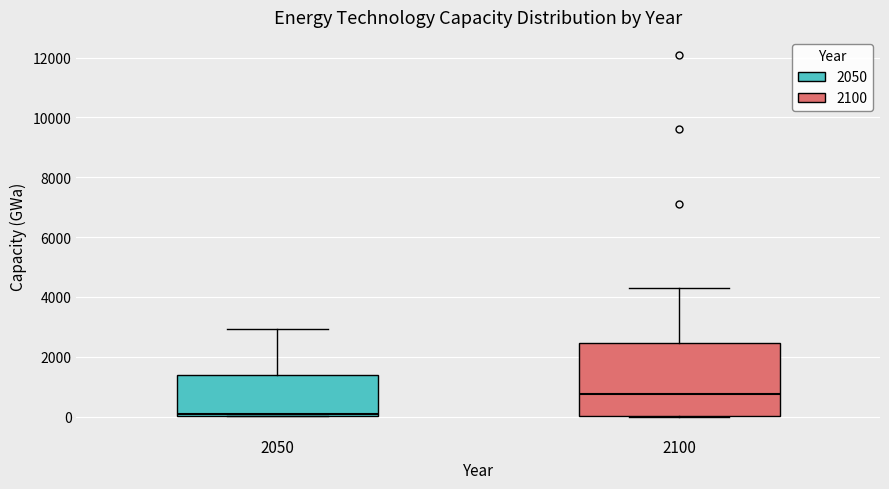

Reading left to right, read every box against the y-axis: the position of its median line, the range the box covers, and the ends of its whiskers. The values are not printed on the chart, so give them approximately, as read against the axis.

2050: median 0 (just above the box's lower edge), box 0 to 1400, whiskers 0 to 3000
2100: median 800, box 0 to 2400, whiskers 0 to 4200